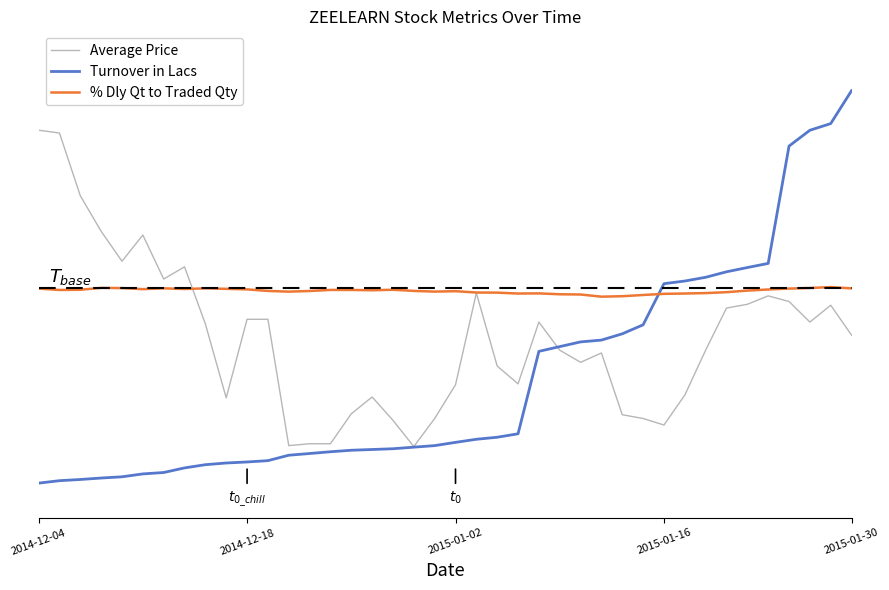

True or false: % Dly Qt to Traded Qty has more than 2 interior local peaks.

True